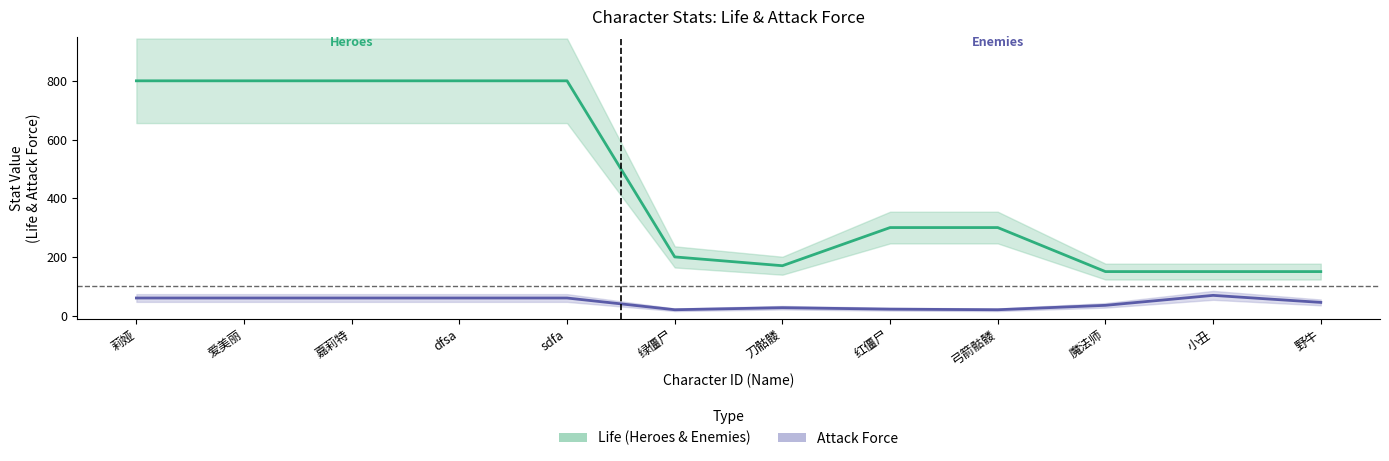

At which category does the chart reach its peak across all series?

莉娅